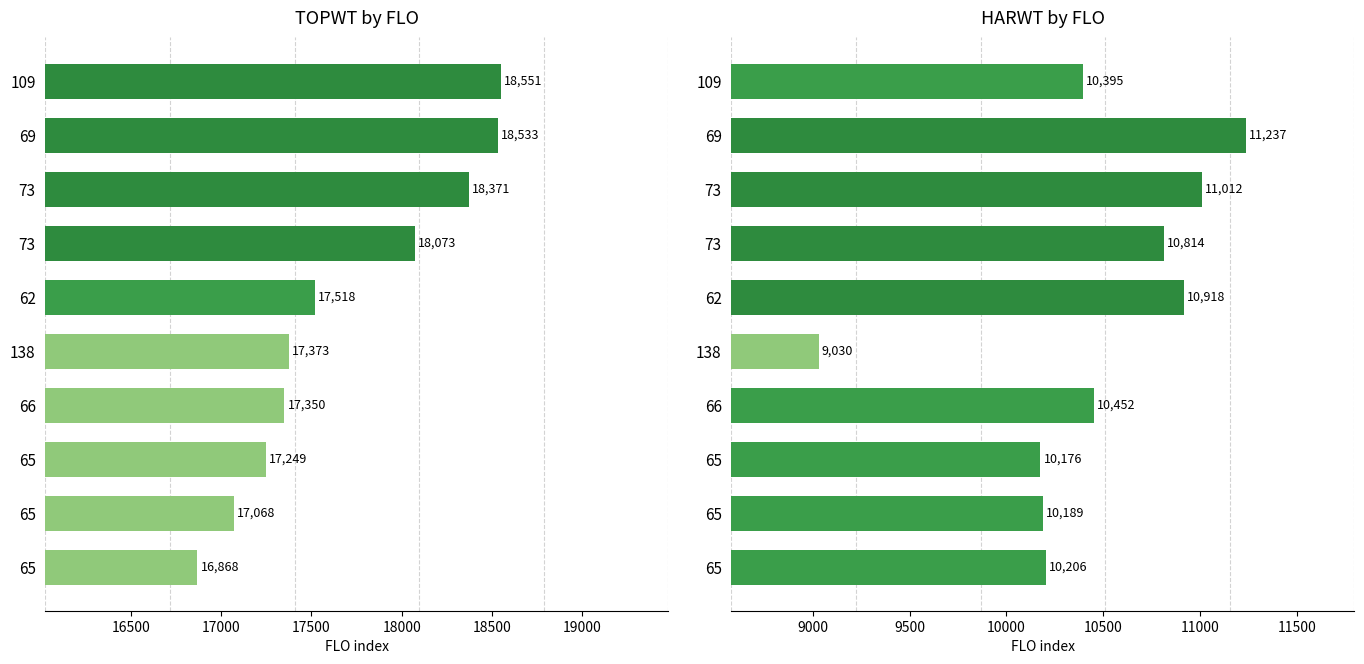

Are the bars grouped side by side (vs. stacked)?

No